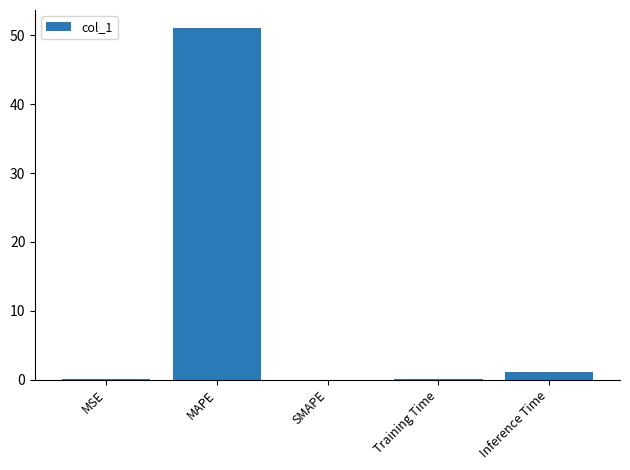

What is the sum of the values at MSE and Inference Time?

1.1